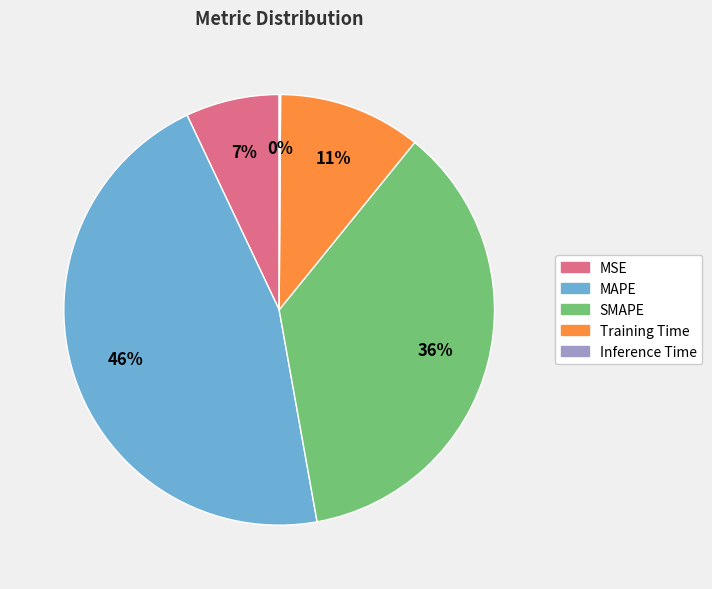

Combined, do SMAPE and MAPE account for over 50%?

Yes